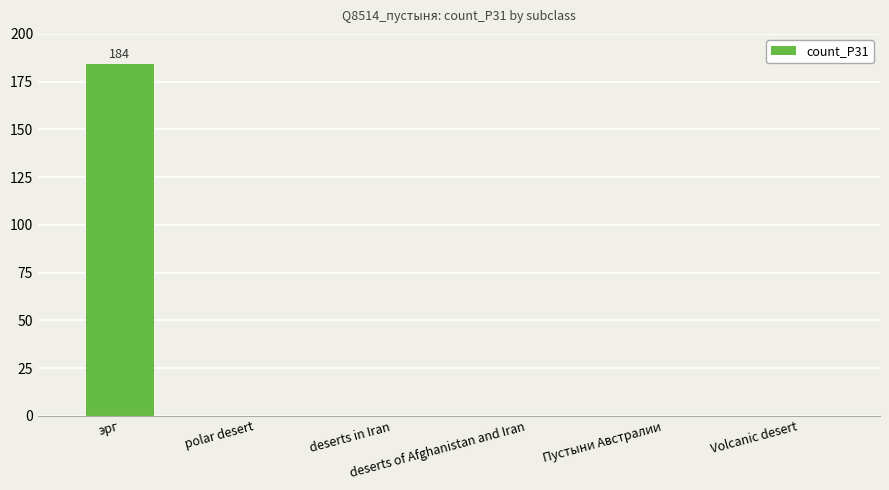

What is the change in value from эрг to Volcanic desert?

-184